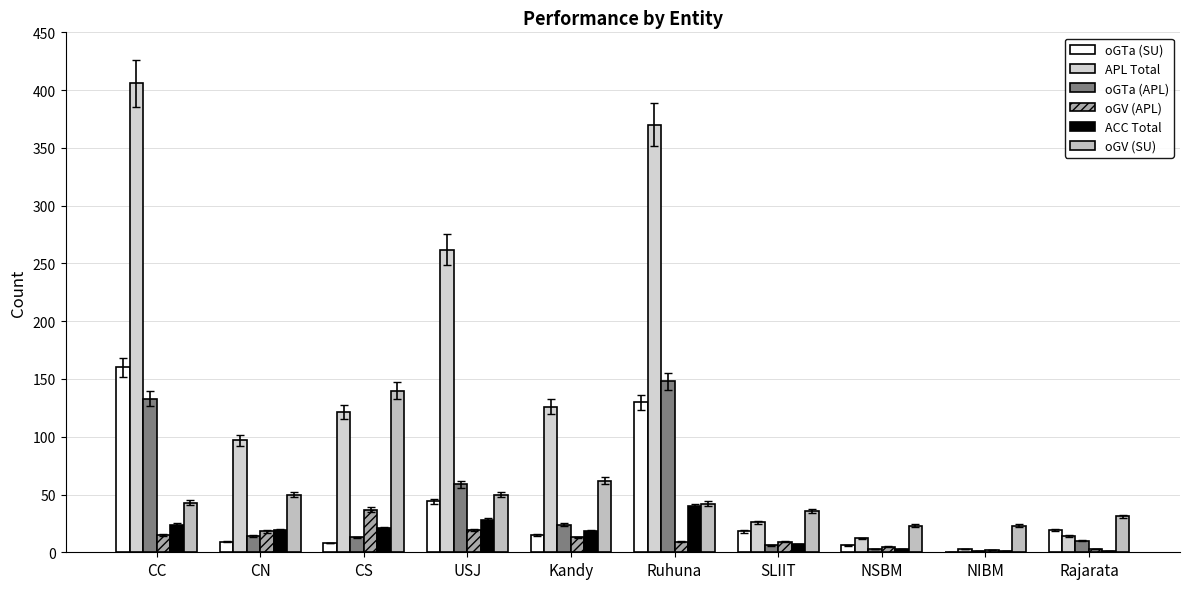

What is the spread (max minus min) of values at CN?

88